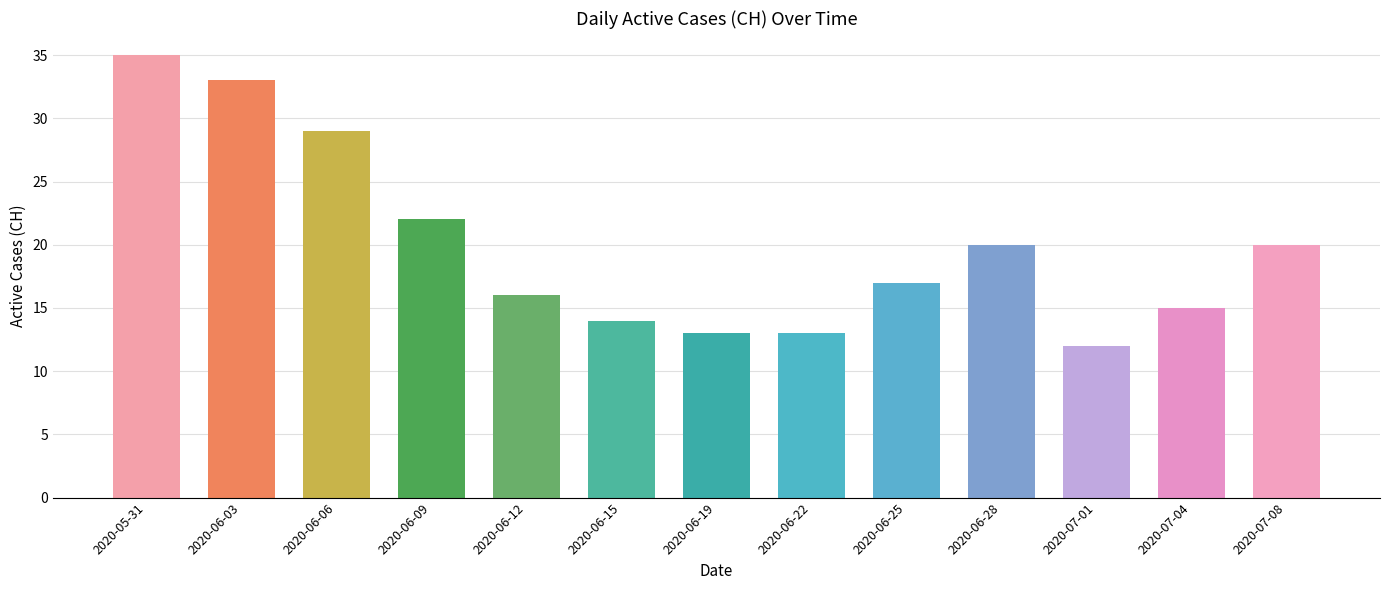

Reading right to left, list all the values displayed in this chart.

2020-07-08=20	2020-07-04=15	2020-07-01=12	2020-06-28=20	2020-06-25=17	2020-06-22=13	2020-06-19=13	2020-06-15=14	2020-06-12=16	2020-06-09=22	2020-06-06=29	2020-06-03=33	2020-05-31=35